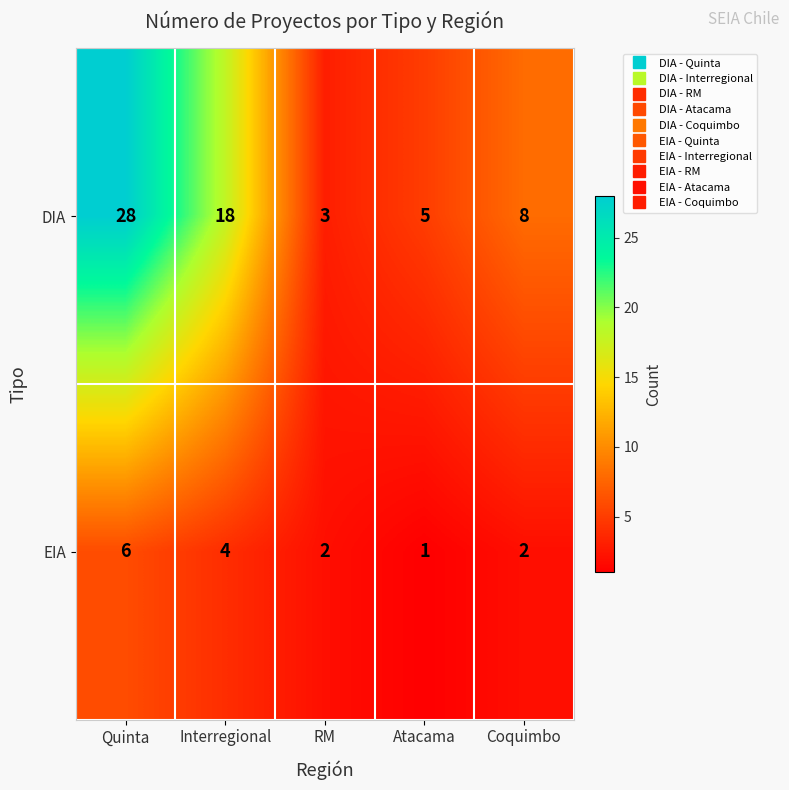

Reading left to right, what are all the values shown in this chart?

DIA: 28	18	3	5	8
EIA: 6	4	2	1	2